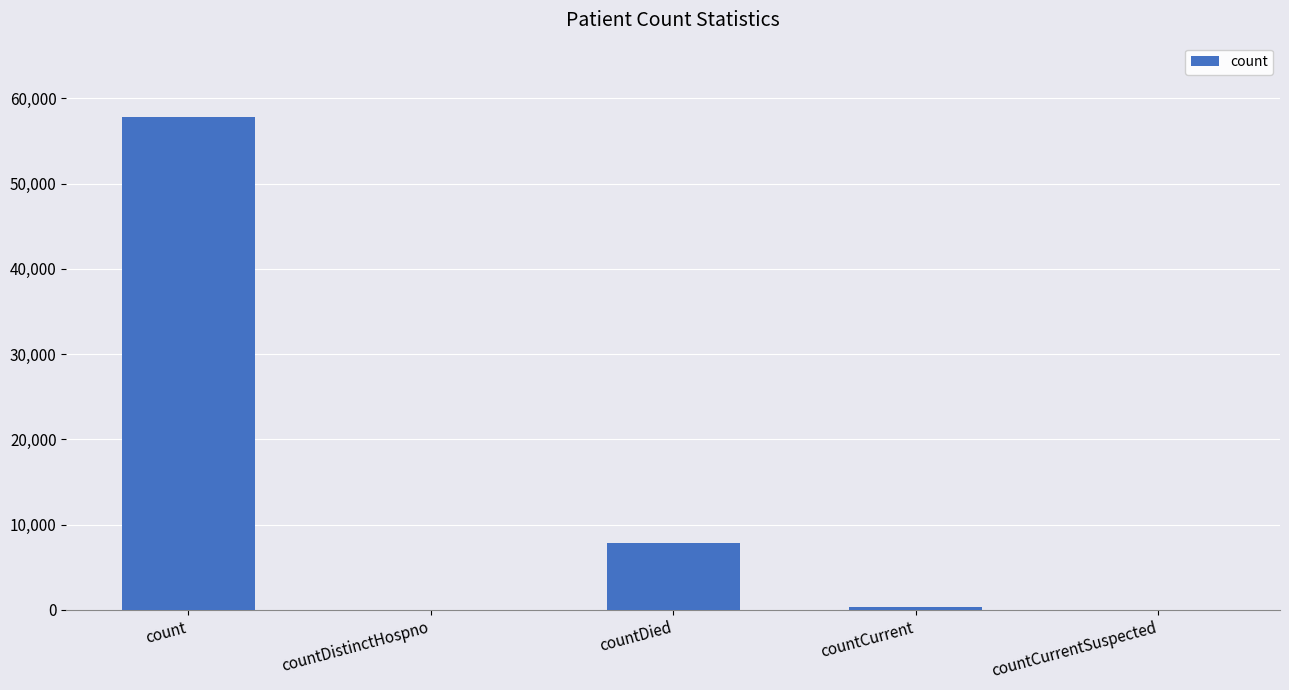

The value at countDistinctHospno is -27189. True or false?

False